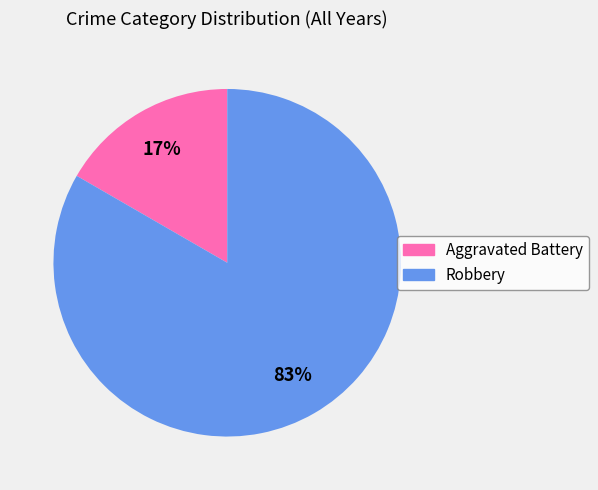

The Robbery slice represents 83% of the pie. True or false?

True